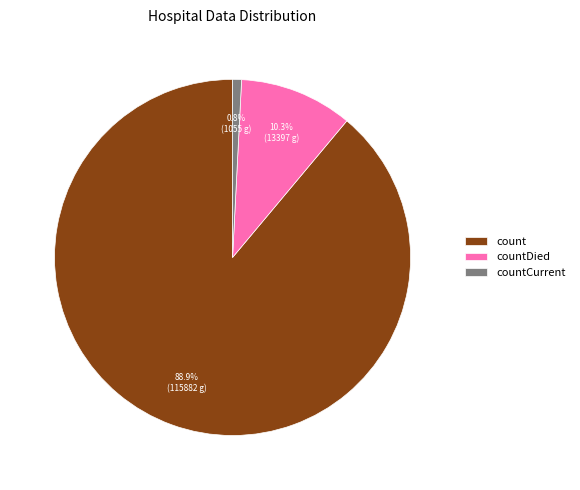

What is the smallest slice in the pie chart?

countCurrent